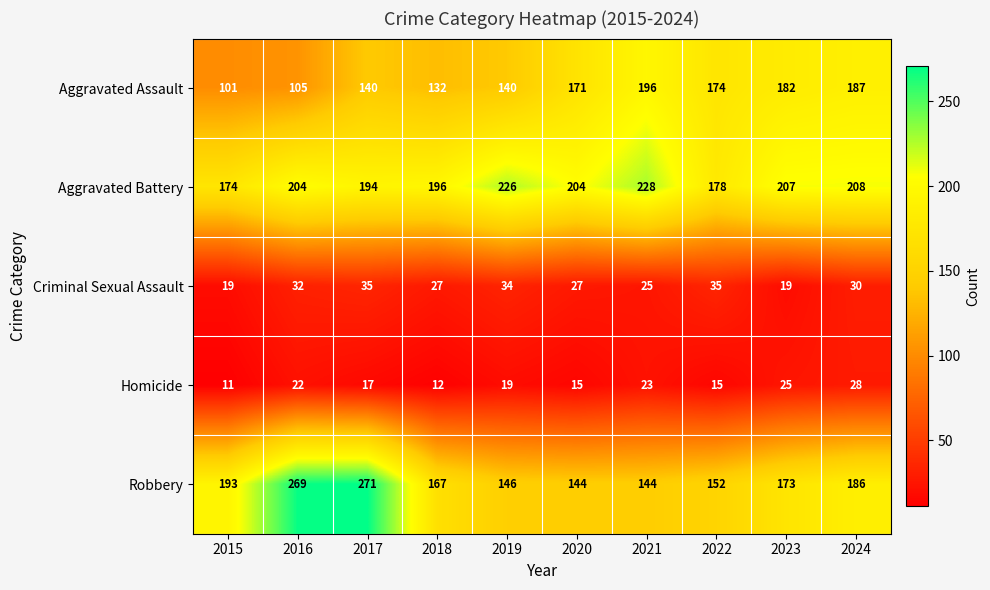

What is the average value of the Aggravated Assault series?

153